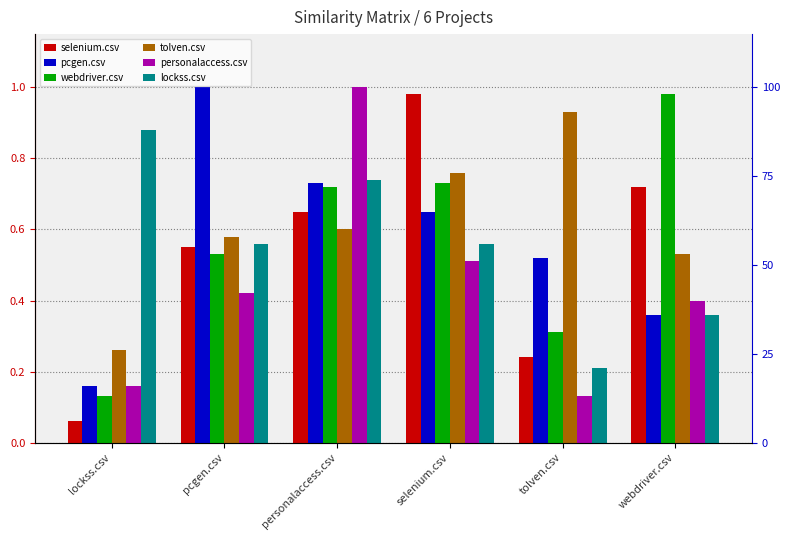

What is the average value of the personalaccess.csv series?

0.4